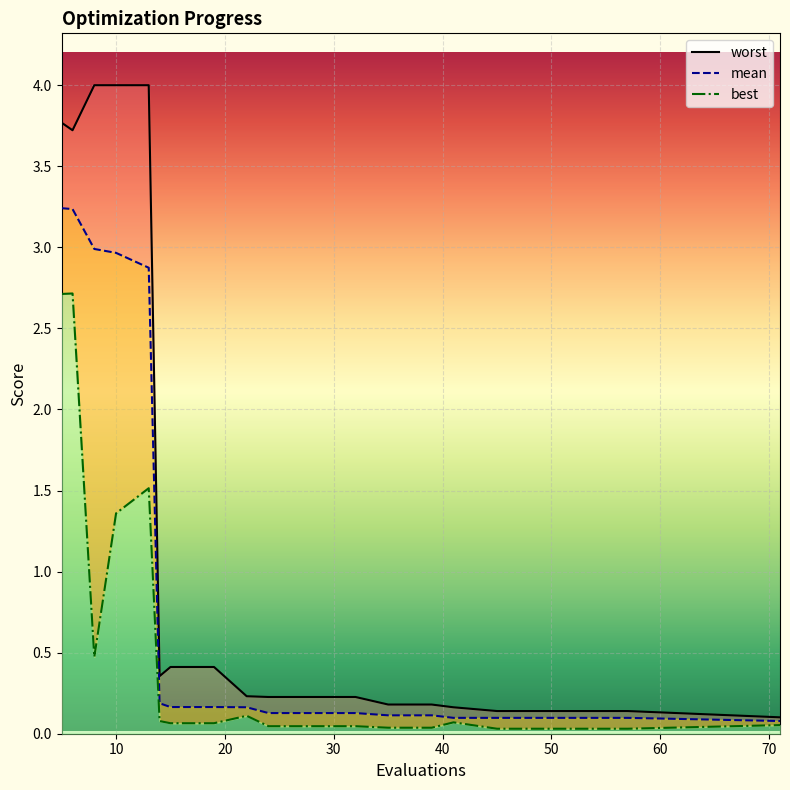

Reading left to right, list all the values displayed in this chart.

mean: 3.2	3.2	3.0	3.0	2.9	0.2	0.2	0.2	0.2	0.1	0.1	0.1	0.1	0.1	0.1	0.1	0.1	0.1	0.1	0.1
best: 2.7	2.7	0.5	1.4	1.5	0.1	0.1	0.1	0.1	0.0	0.0	0.0	0.0	0.0	0.1	0.0	0.0	0.0	0.0	0.1
worst: 3.8	3.7	4.0	4.0	4.0	0.4	0.4	0.4	0.2	0.2	0.2	0.2	0.2	0.2	0.2	0.1	0.1	0.1	0.1	0.1